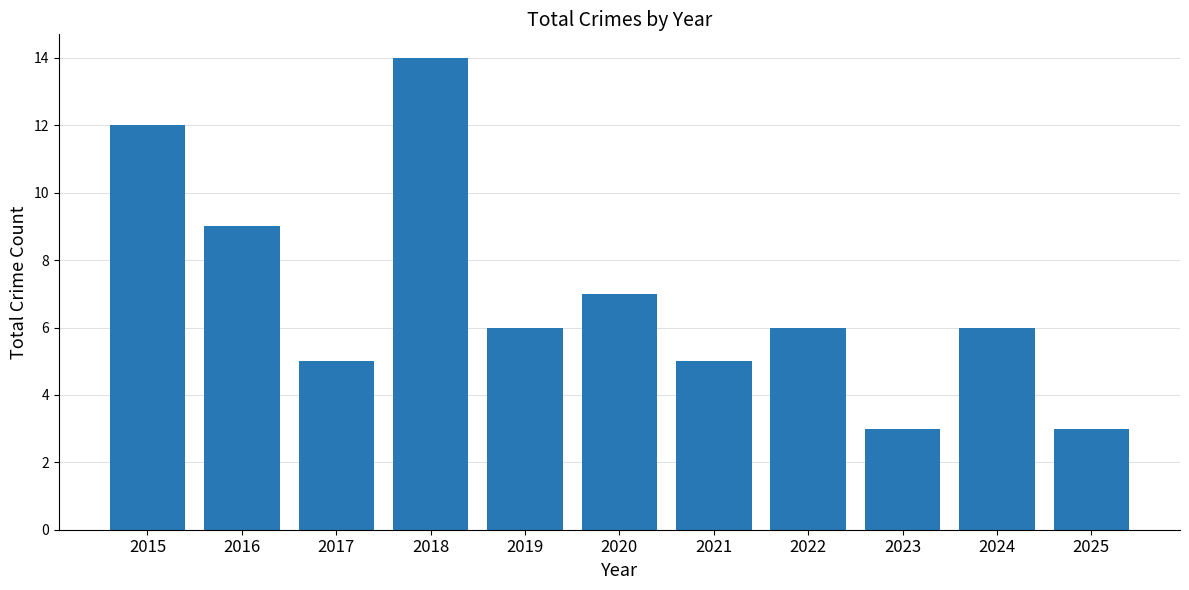

What is the greatest value displayed?

14